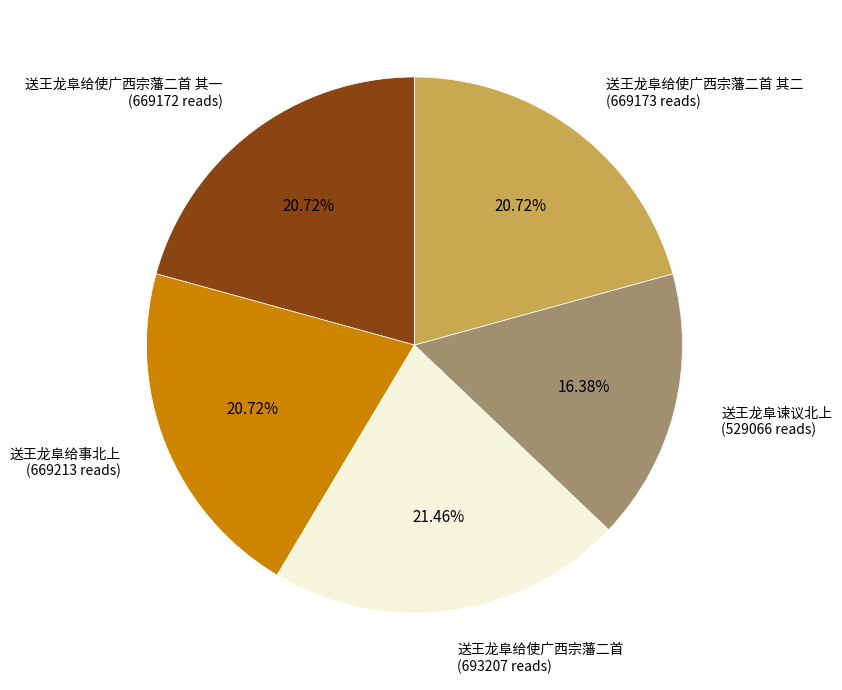

What is the ratio of the value at 送王龙阜给使广西宗藩二首 (693207 reads) to the value at 送王龙阜给事北上 (669213 reads)?

1.0